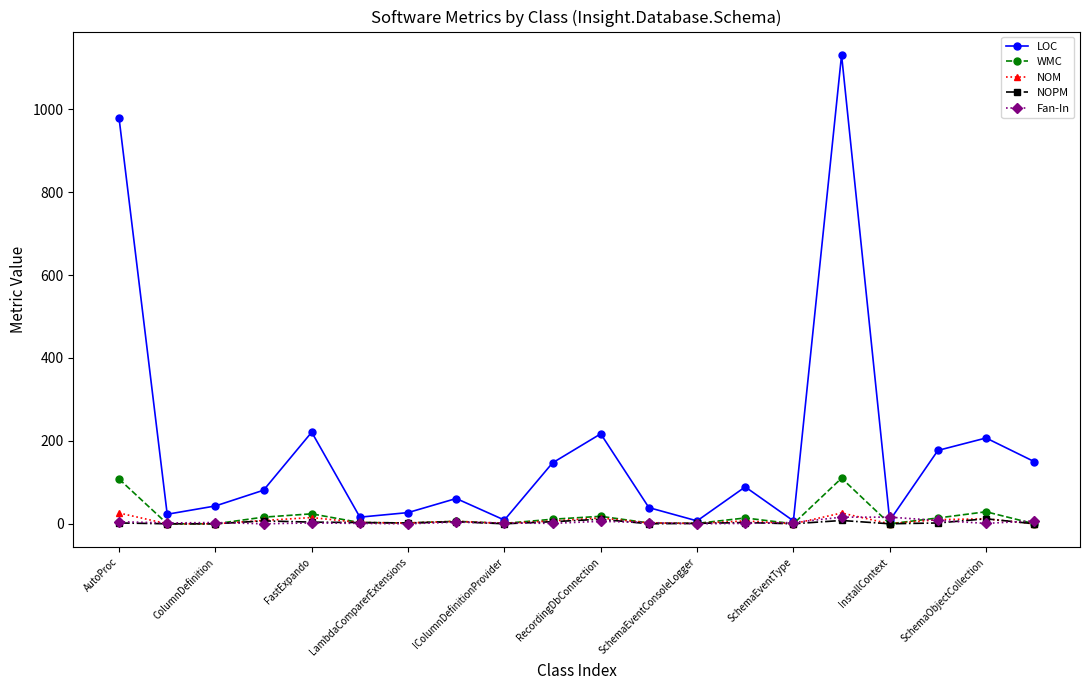

What is the greatest value displayed?

1131